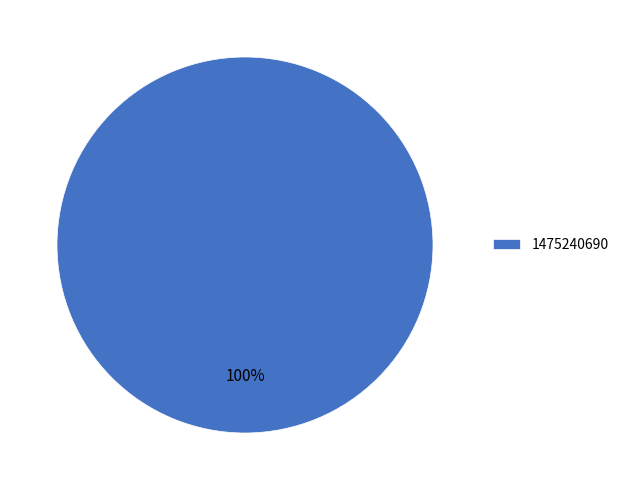

Does 1475240690 represent more than half of the total?

Yes